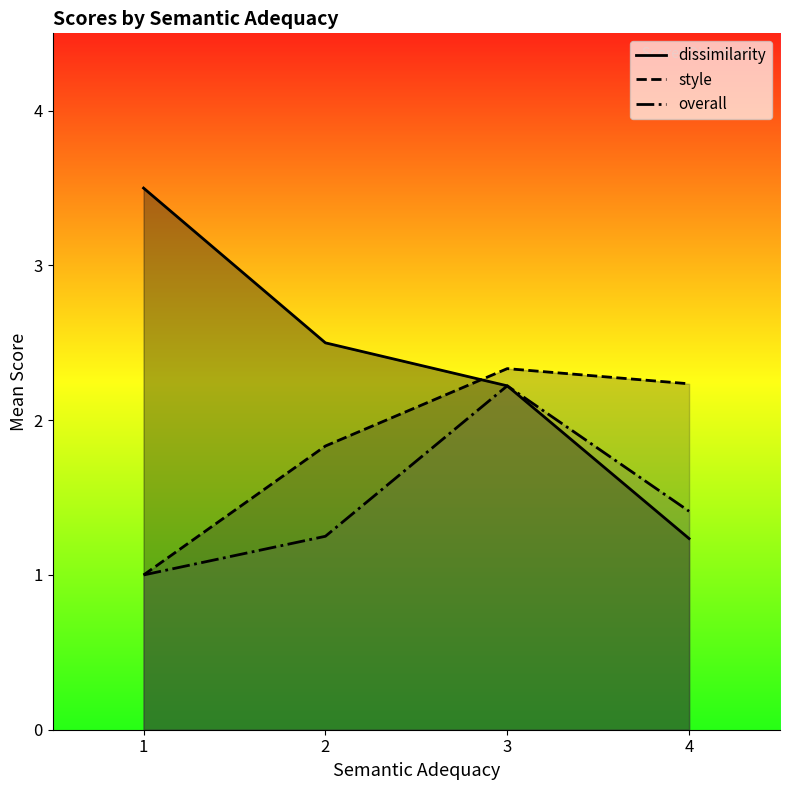

What is the difference between the second highest and minimum values in the overall series?

0.4